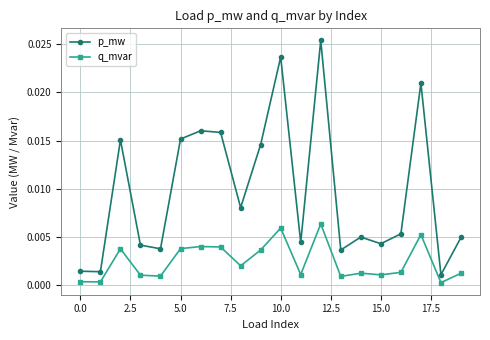

True or false: p_mw and q_mvar intersect in this chart.

False